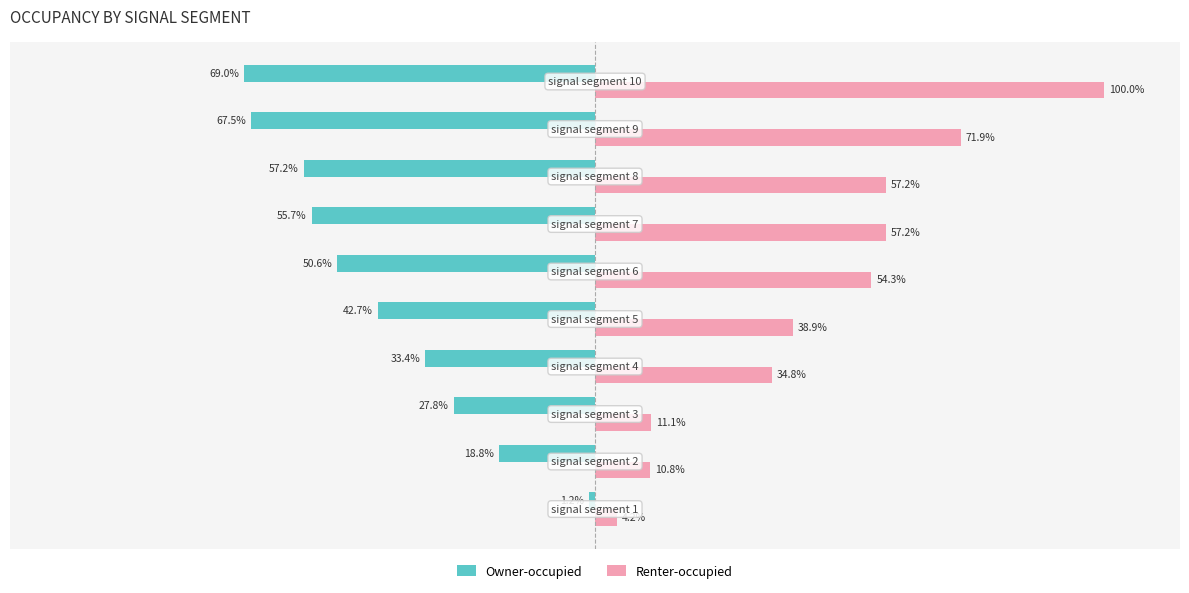

Which series has the largest total across all categories?

Renter-occupied